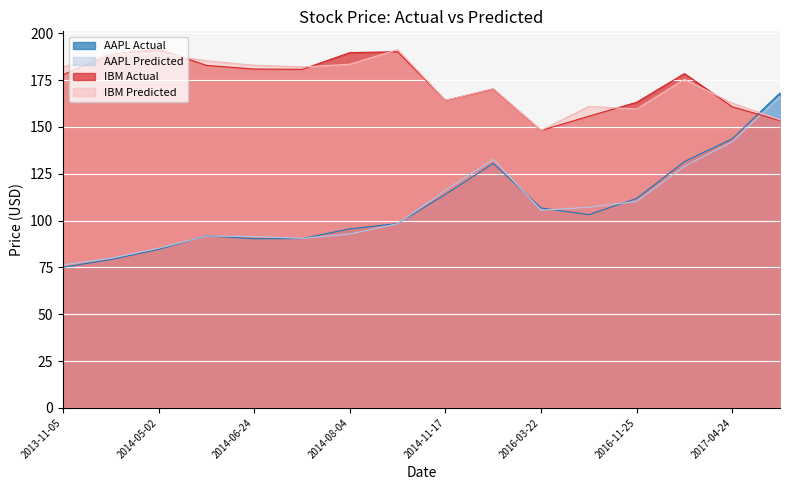

What is the difference between the AAPL Predicted values at 2016-03-22 and 2017-11-02?

60.8